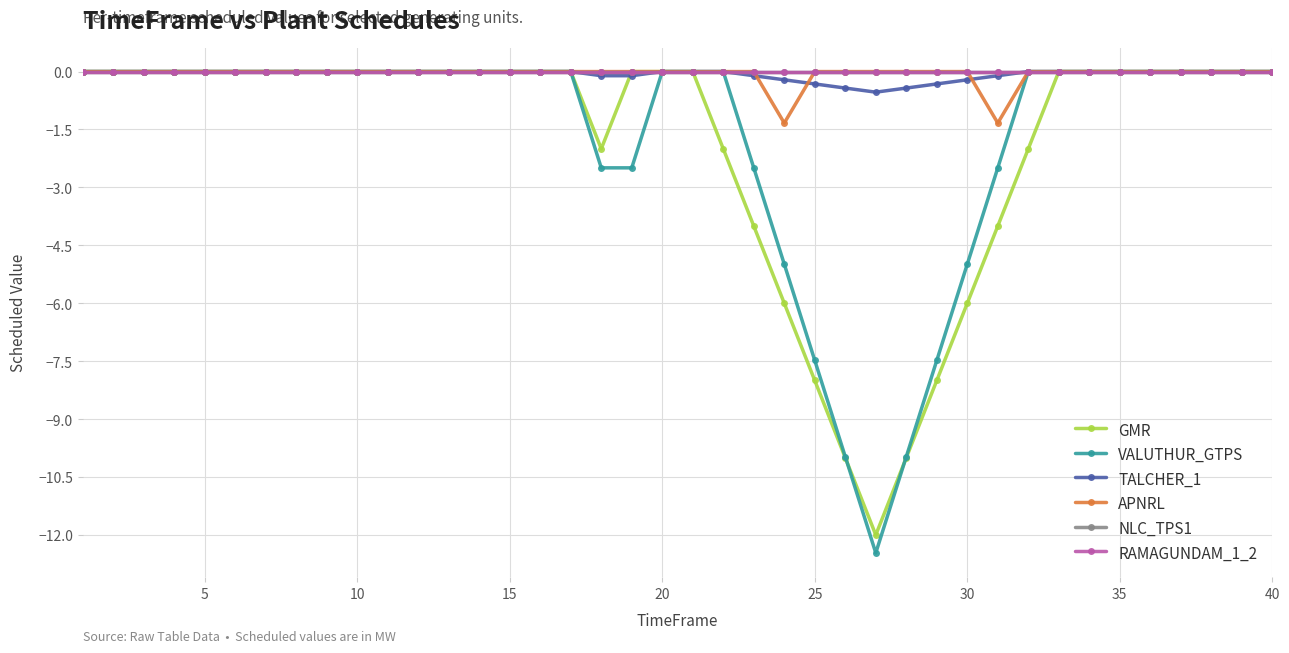

Does the chart have visible grid lines?

Yes